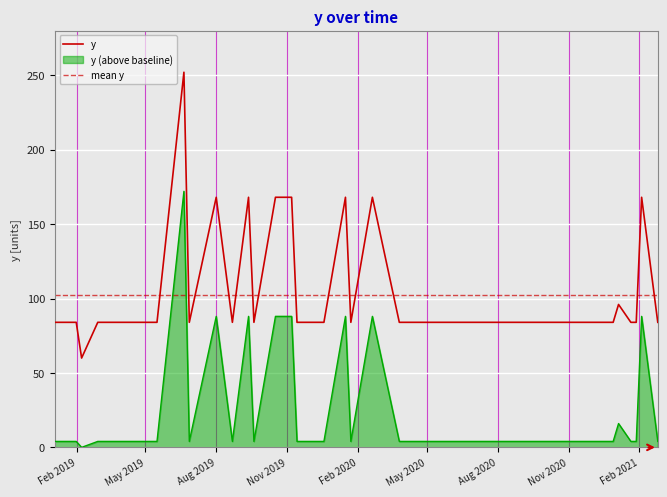

What is the difference between the second highest and minimum values?

108